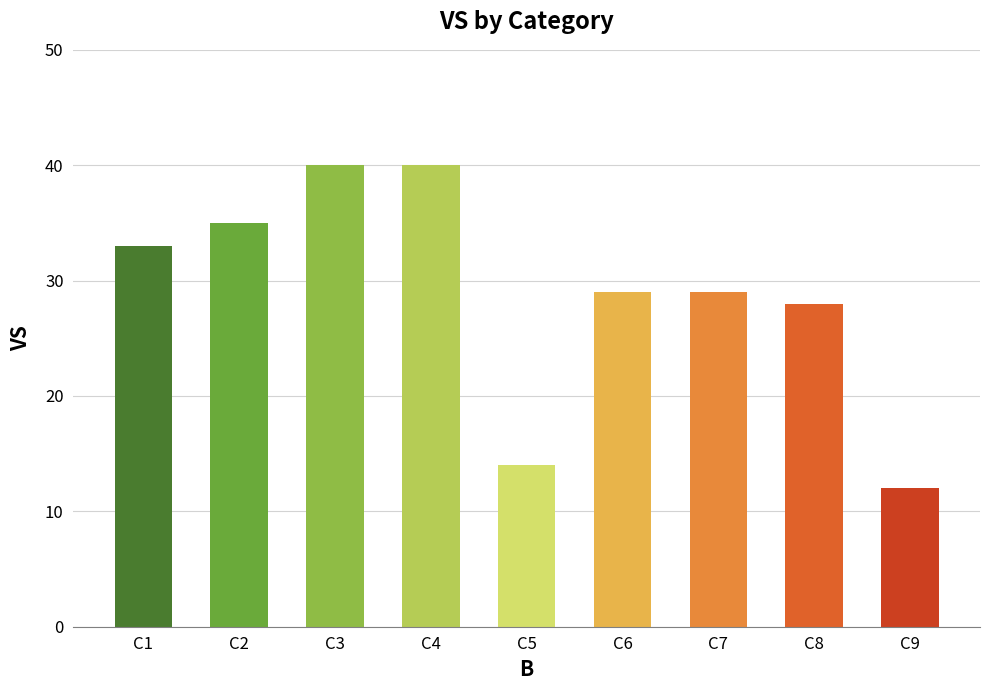

At which category does the chart reach its minimum across all series?

C9